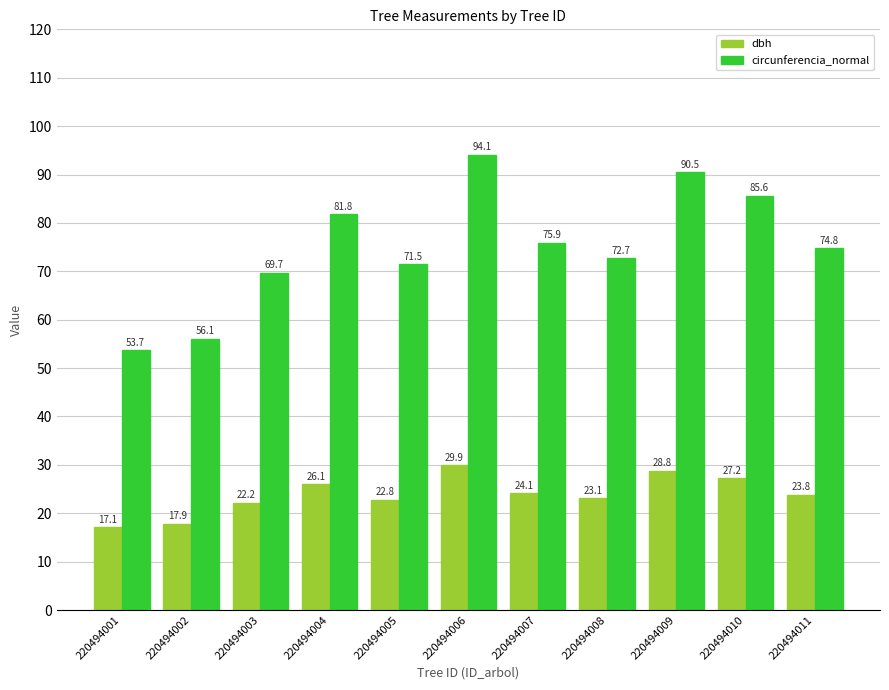

The value of circunferencia_normal at 220494004 is 81.8. True or false?

True